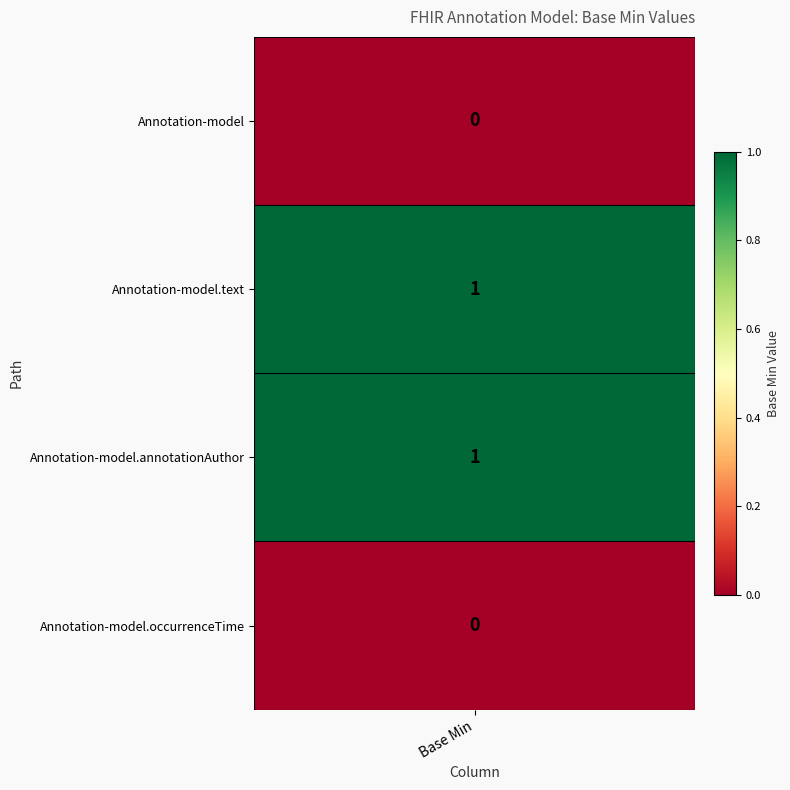

List the series in order of their peak value, highest first.

shr-core-Annotation-model.text, shr-core-Annotation-model.annotationAuthor, shr-core-Annotation-model, shr-core-Annotation-model.occurrenceTime